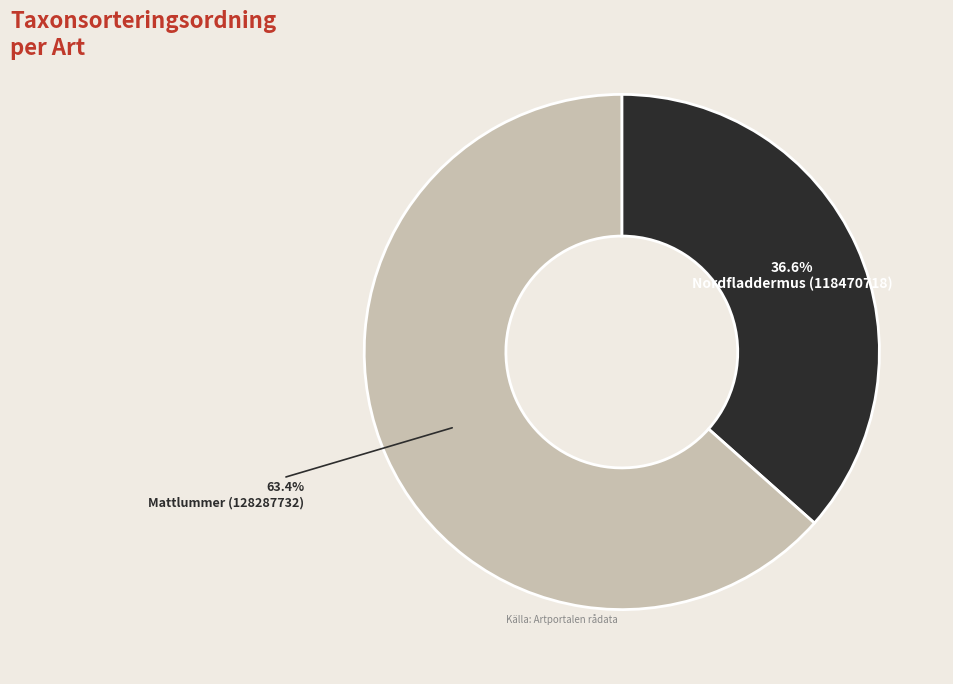

Approximately how many times larger is the value at Nordfladdermus (118470718) compared to Mattlummer (128287732)?

0.6